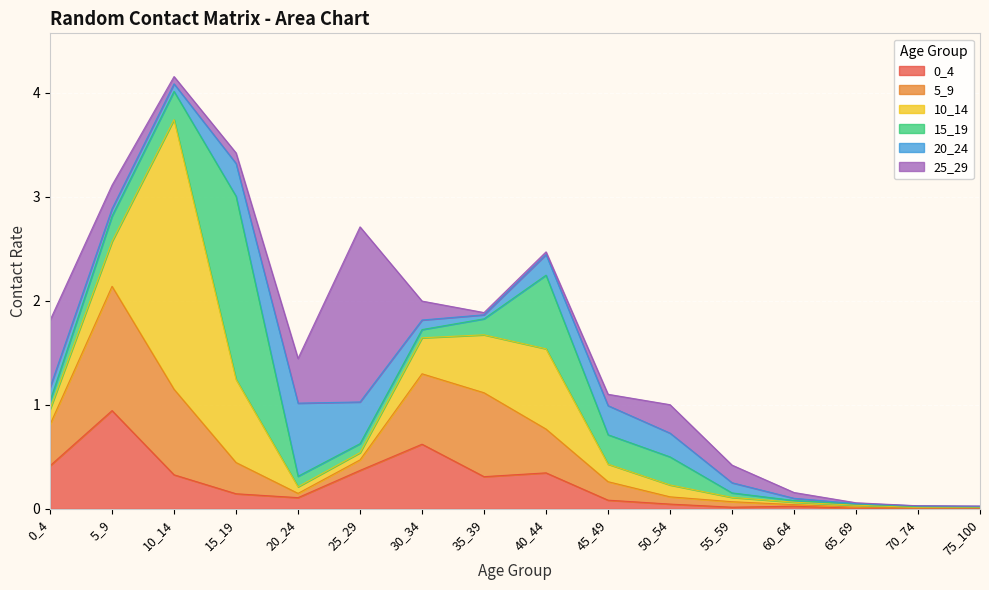

How many intersections are there between 5_9 and 15_19?

6